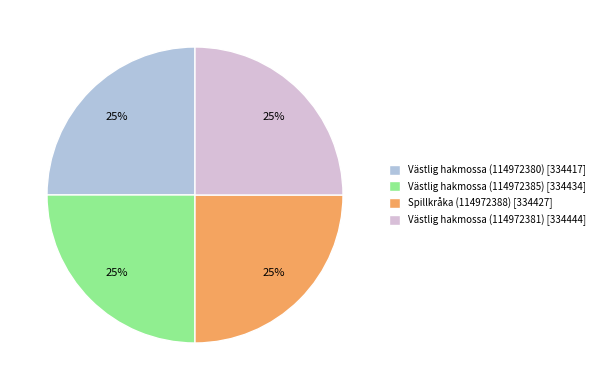

To the nearest percent, what portion does Västlig hakmossa (114972381) represent?

25%